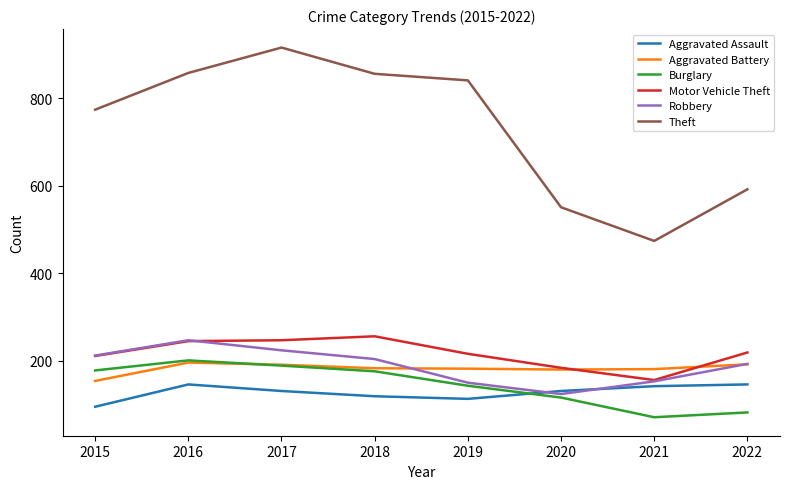

True or false: Burglary and Theft cross at least once.

False